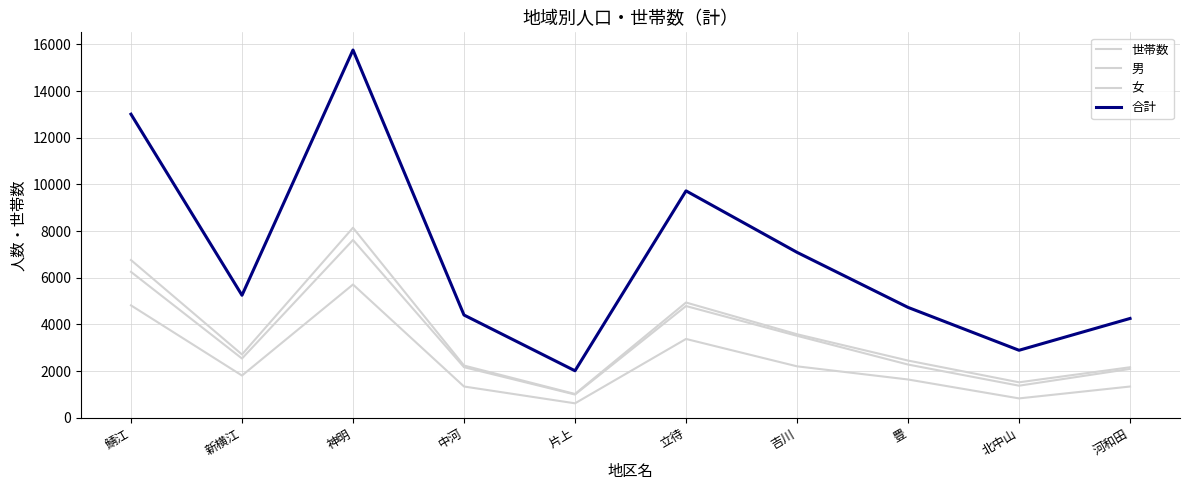

Is this an area chart (filled region under the line)?

No